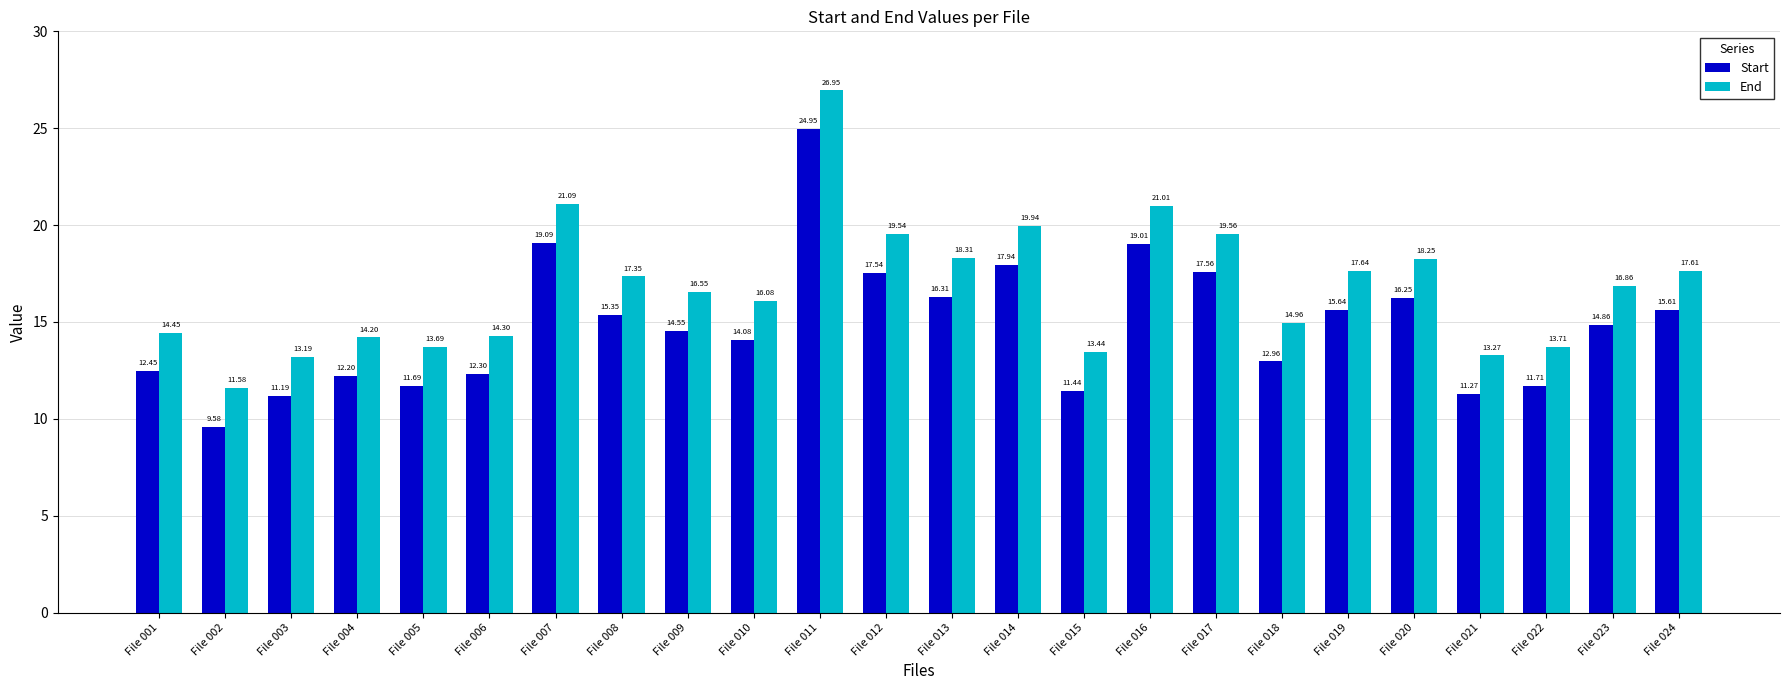

At how many categories does at least one series exceed 15?

14